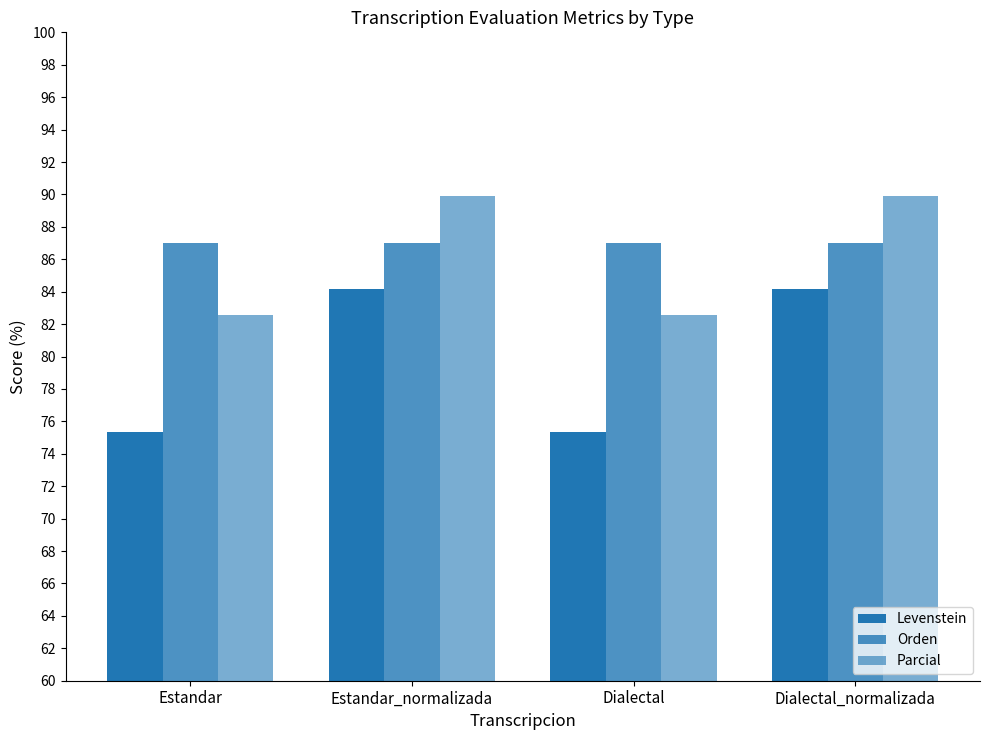

Which label corresponds to the largest value in the chart?

Estandar_normalizada